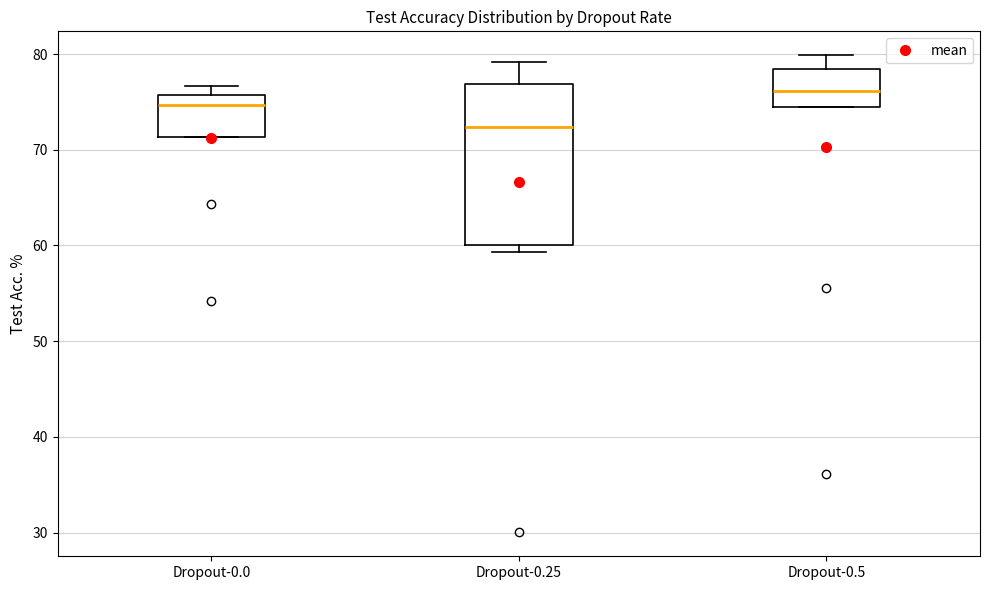

Which box is the tallest, from its lower edge to its upper edge?

Dropout-0.25